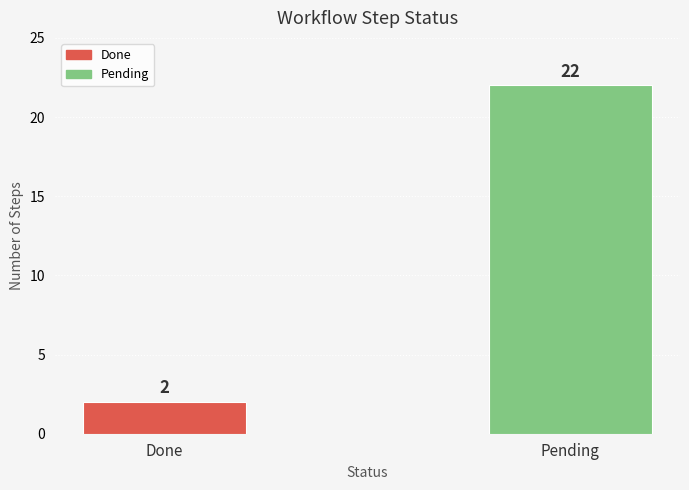

What value does the data have at Pending?

22